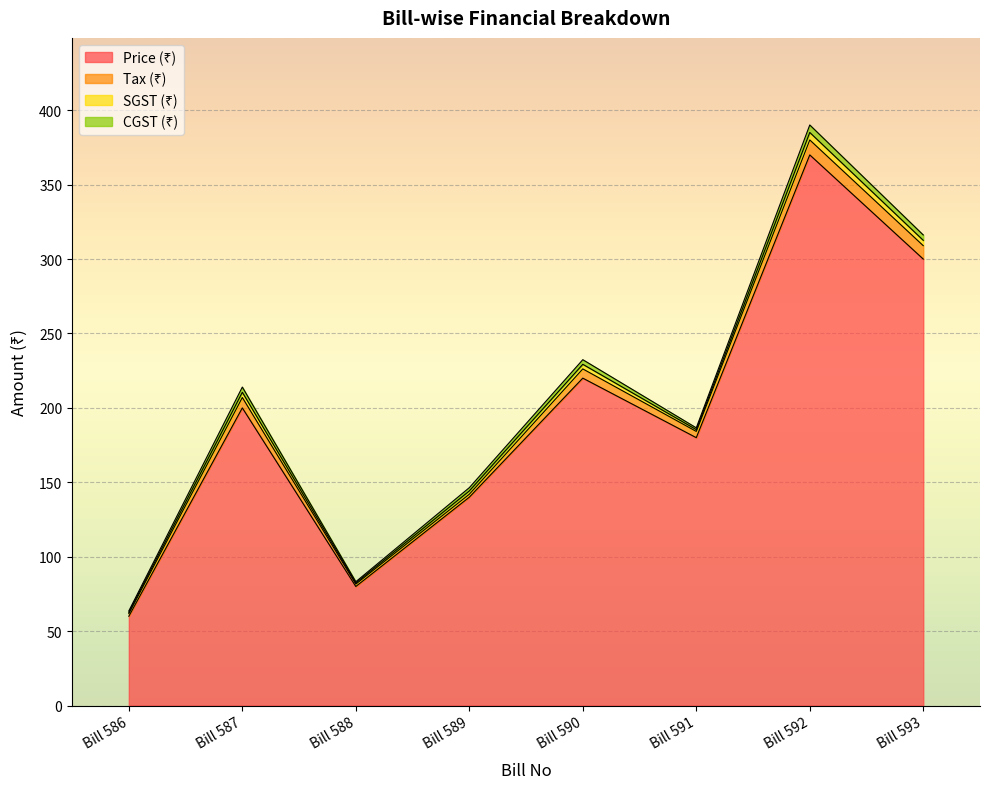

What is the average value of the Price (₹) series?

193.8